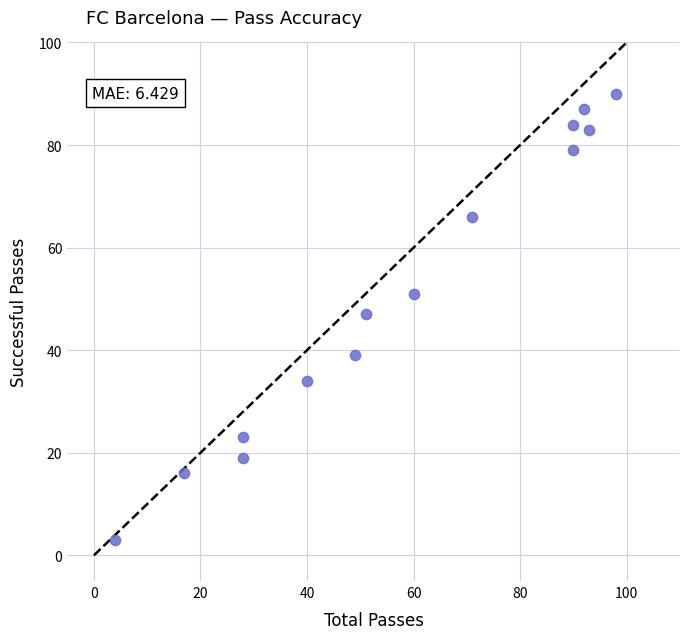

What is the range of Y values (max minus min)?

87